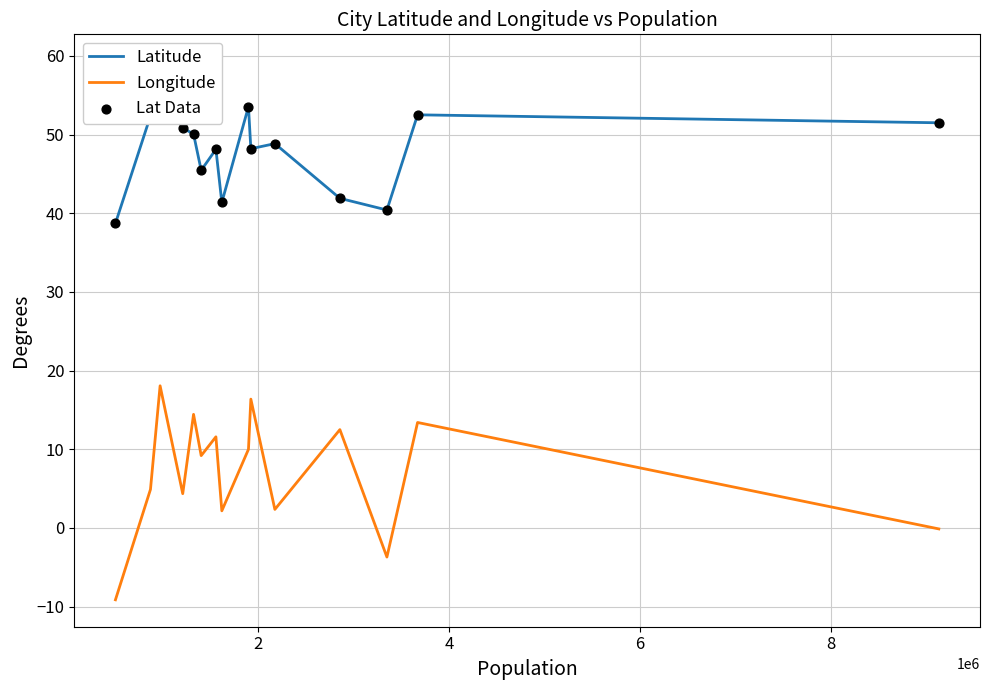

What is the lowest value of the Longitude series?

-9.1